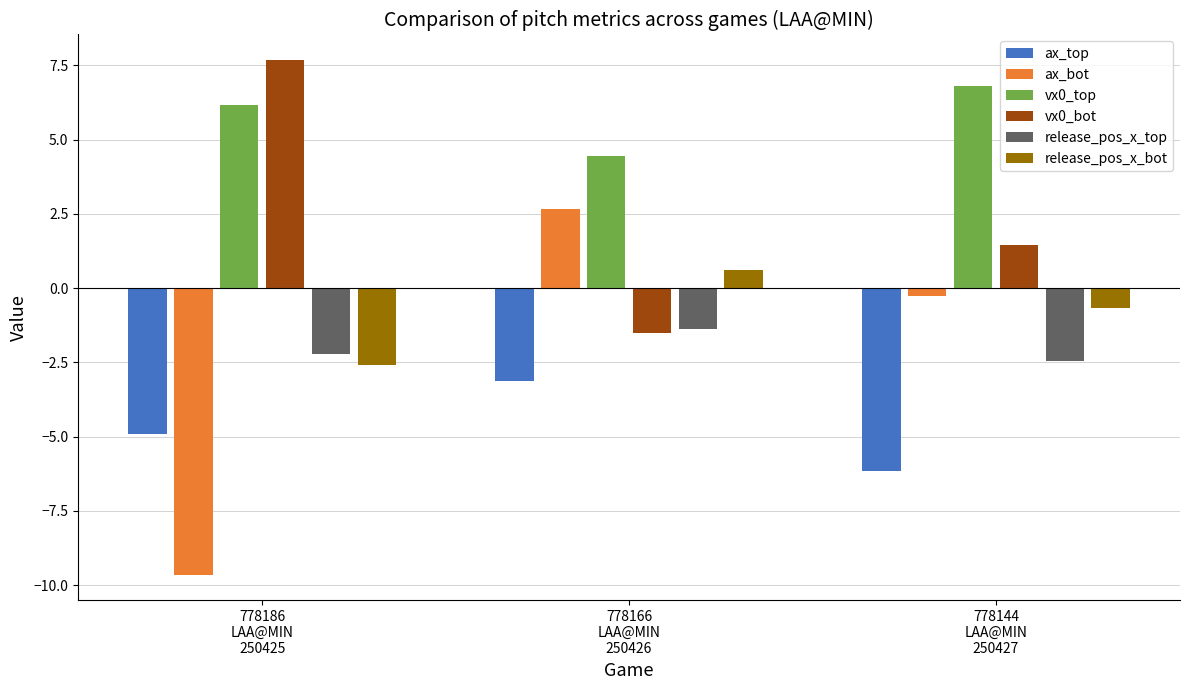

At 778166
LAA@MIN
250426, list the series in order from smallest to largest.

ax_top, vx0_bot, release_pos_x_top, release_pos_x_bot, ax_bot, vx0_top